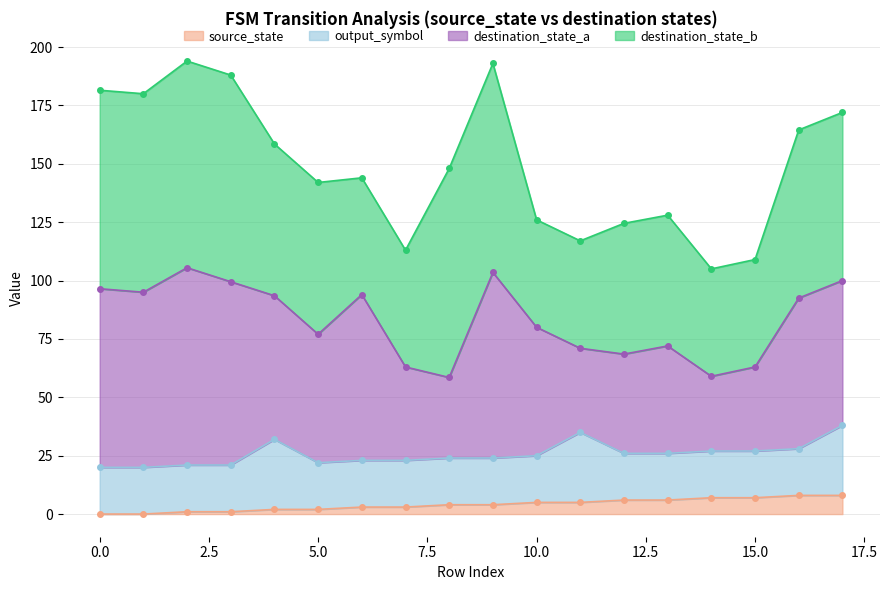

Does the chart have visible grid lines?

Yes